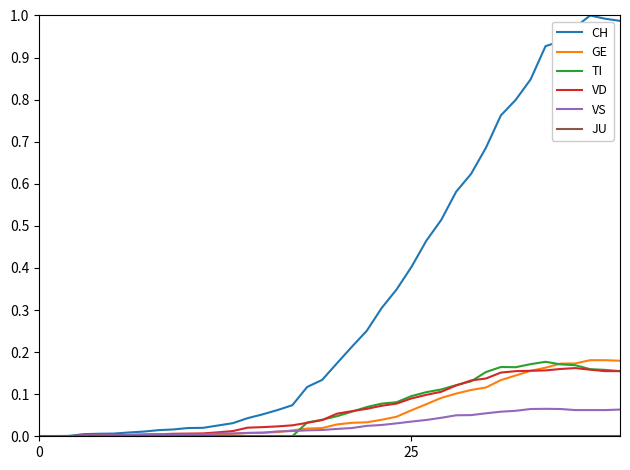

Which series has the largest total across all categories?

CH